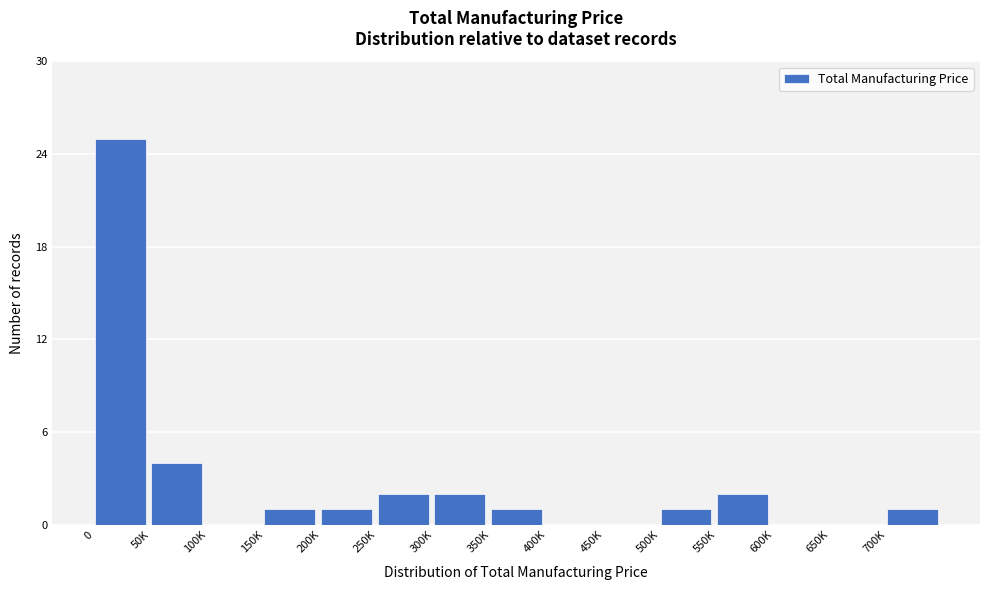

Reading left to right, extract all data points from this chart.

0=25	50K=4	100K=0	150K=1	200K=1	250K=2	300K=2	350K=1	400K=0	450K=0	500K=1	550K=2	600K=0	650K=0	700K=1